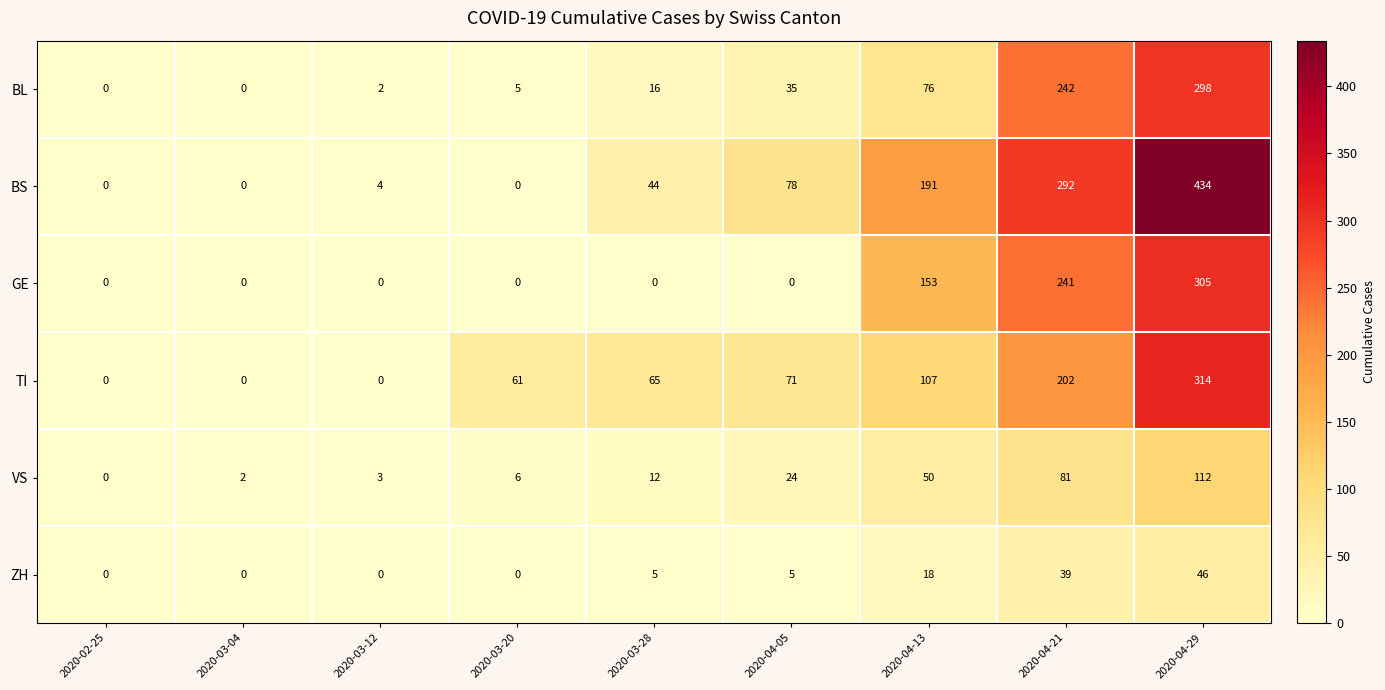

What is the spread (max minus min) of values at 2020-03-12?

4